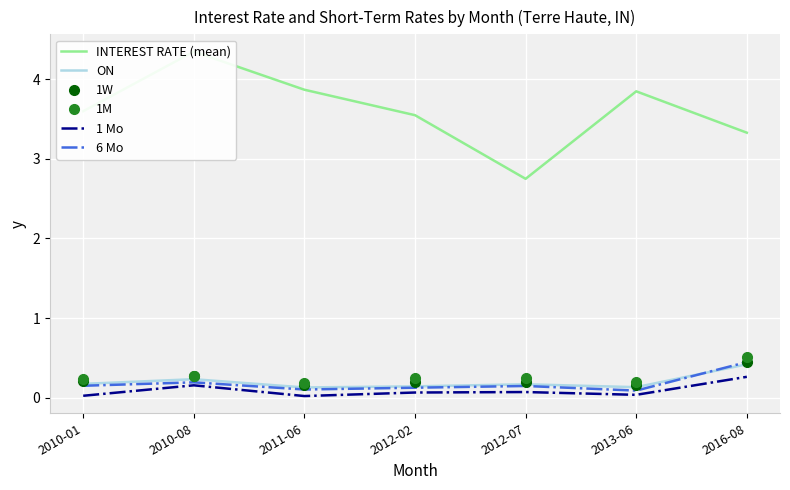

What are all the series names shown in the legend?

INTEREST RATE (mean), ON, 1W, 1M, 1 Mo, 6 Mo